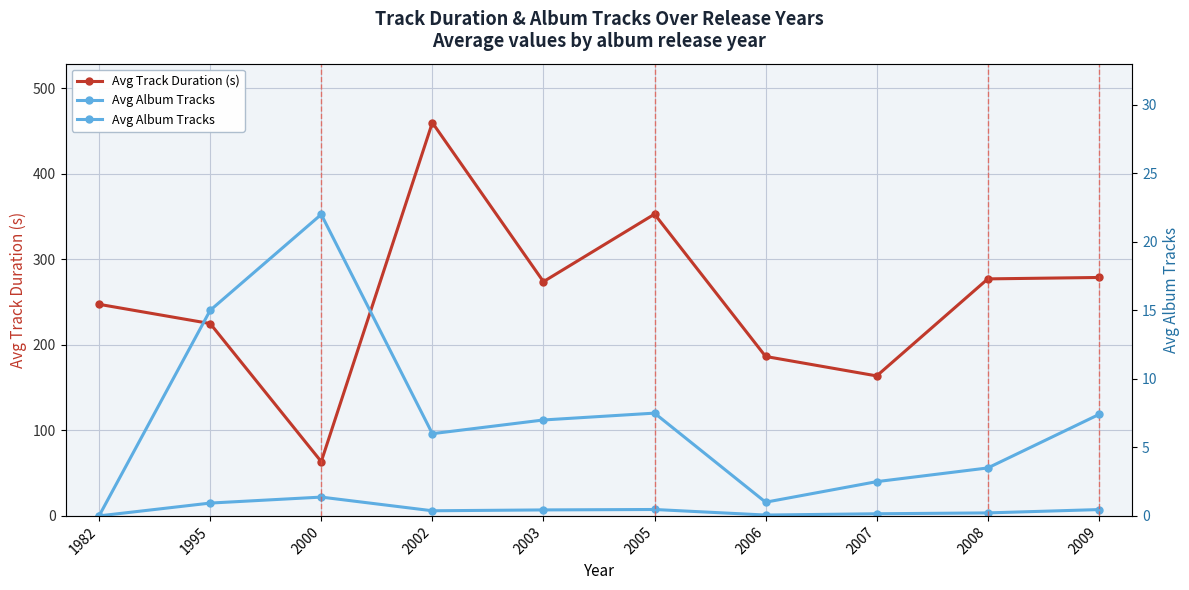

Which series has the widest spread of values?

Avg Track Duration (s)